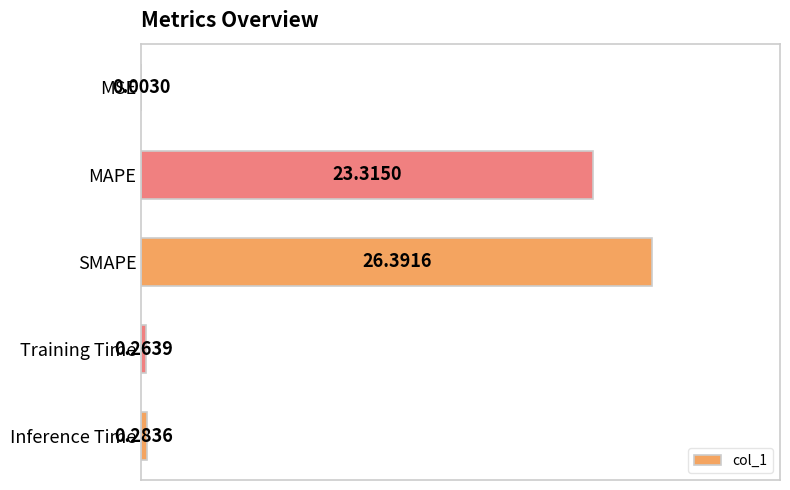

What is the change in value from SMAPE to Training Time?

-26.1